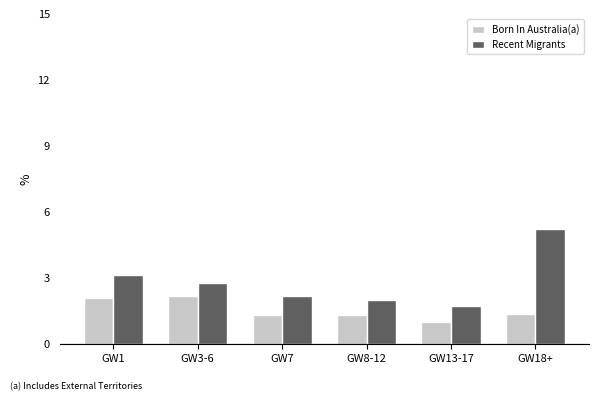

The Recent Migrants series shows 0.8 at GW1. True or false?

False